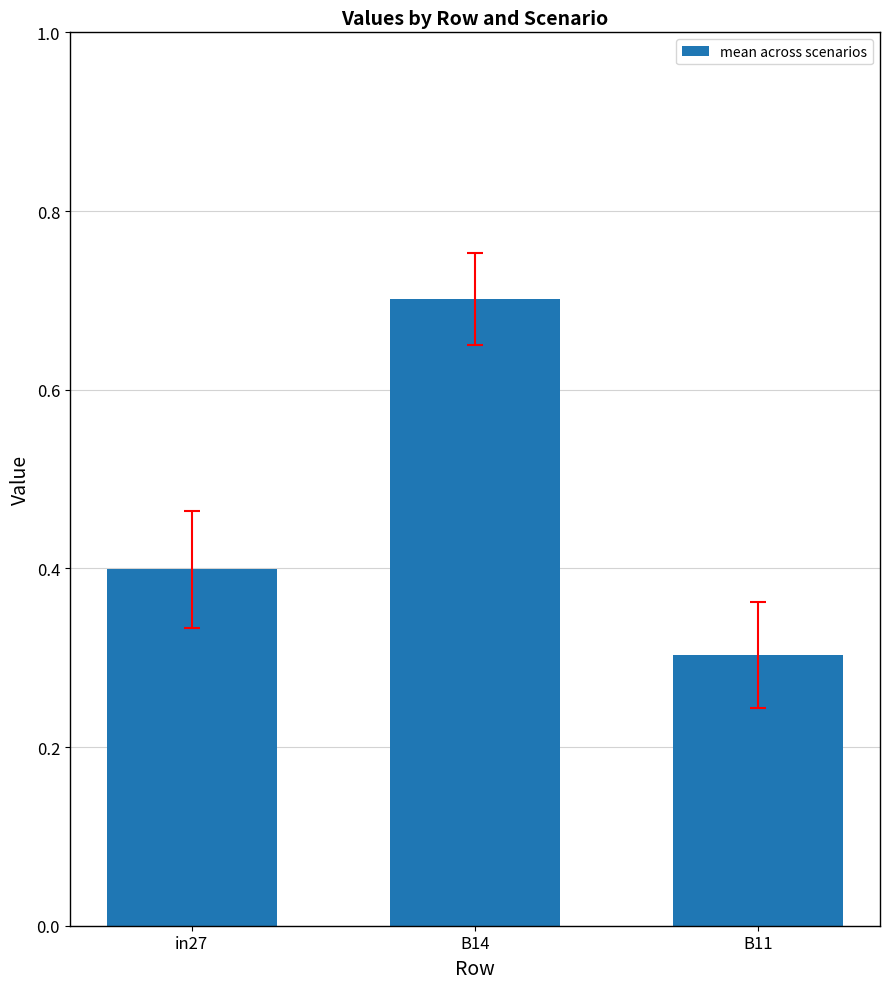

Which label corresponds to the largest value in the chart?

B14